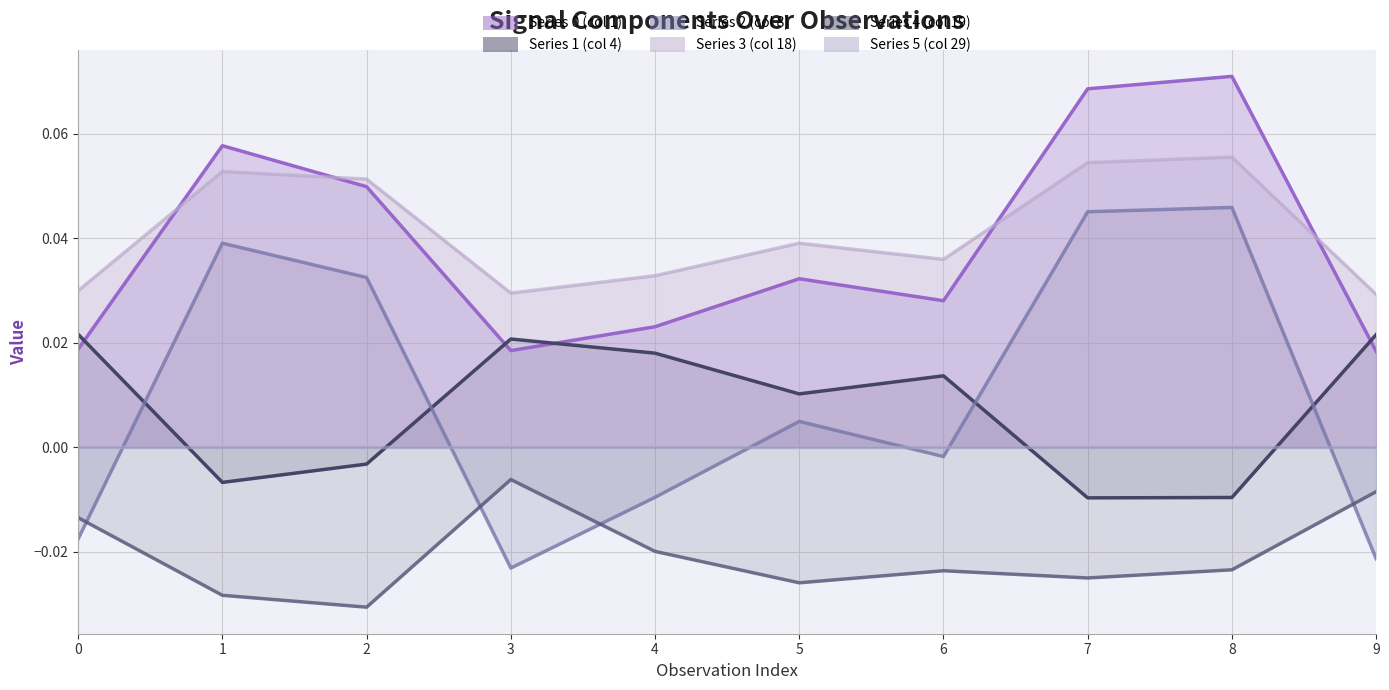

Is it true that Series 4 (col 19) equals -0.0 at 1?

False